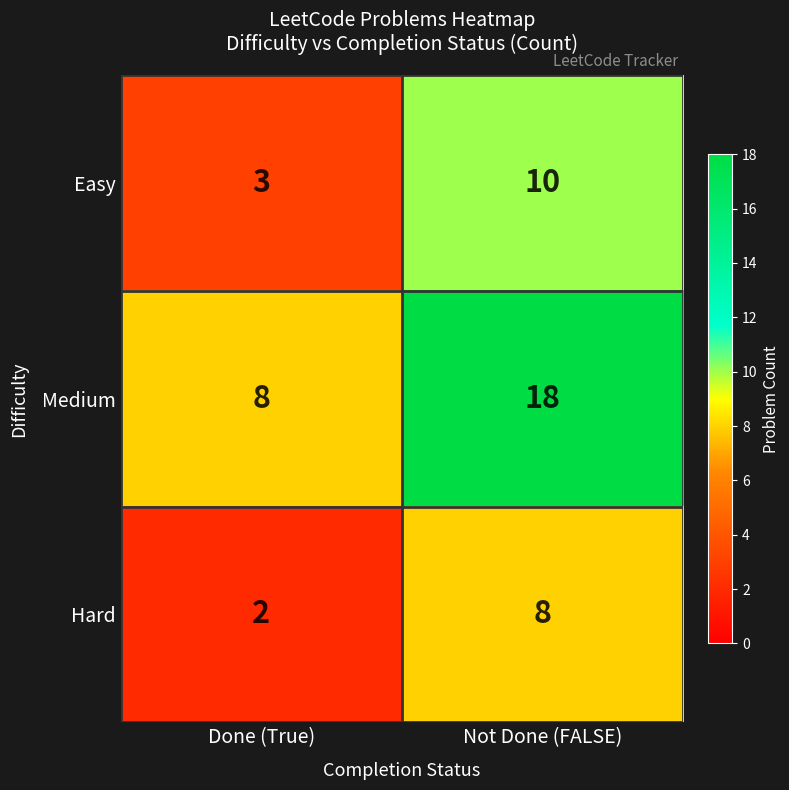

Reading left to right, transcribe all the data shown in this chart.

Easy: 3	10
Medium: 8	18
Hard: 2	8